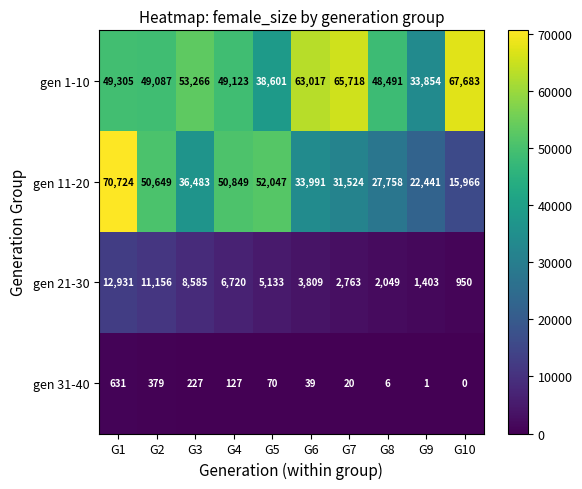

At which label is gen 11-20 closest to 43345?

G3